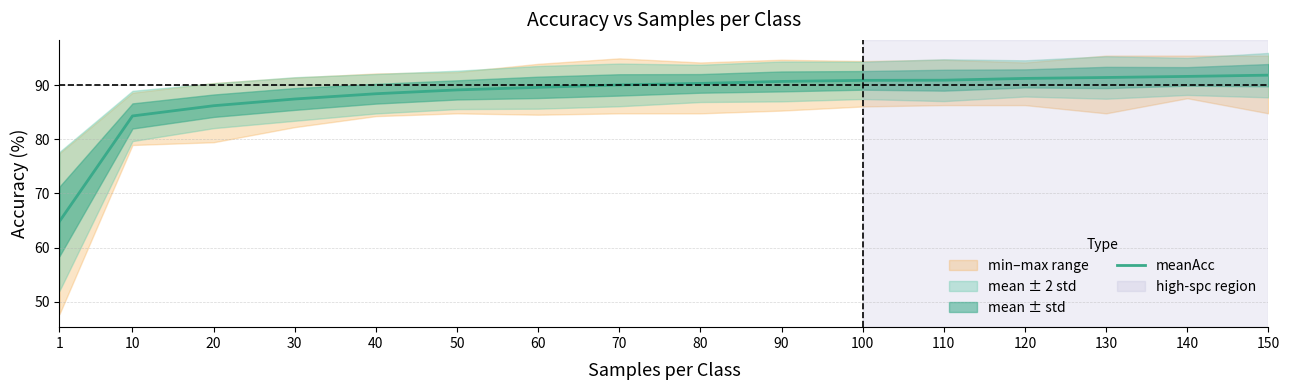

Rank the categories by value from highest to lowest.

150, 140, 130, 120, 110, 100, 90, 80, 70, 60, 50, 40, 30, 20, 10, 1